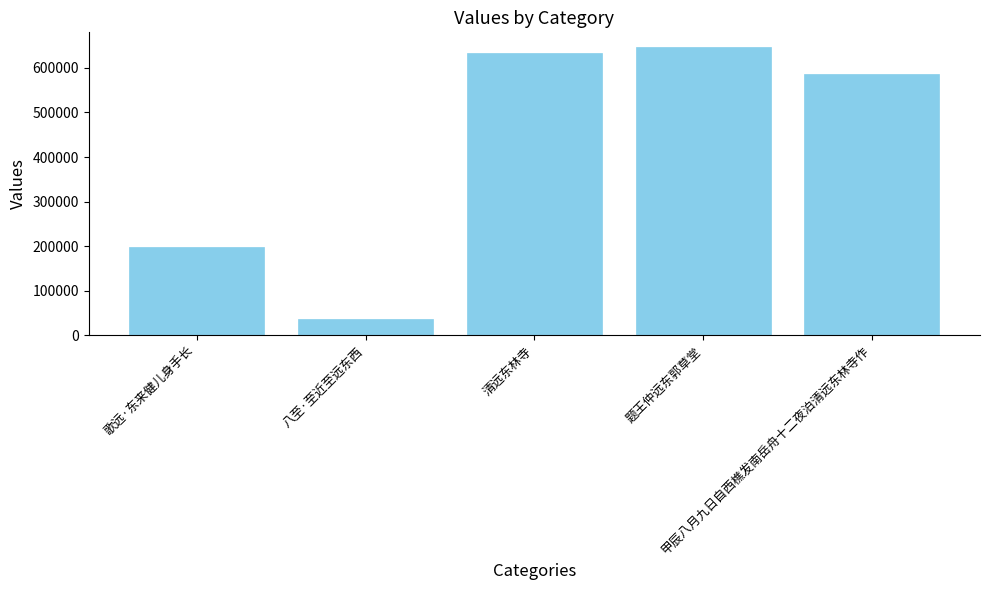

What is the minimum value shown in the chart?

36307